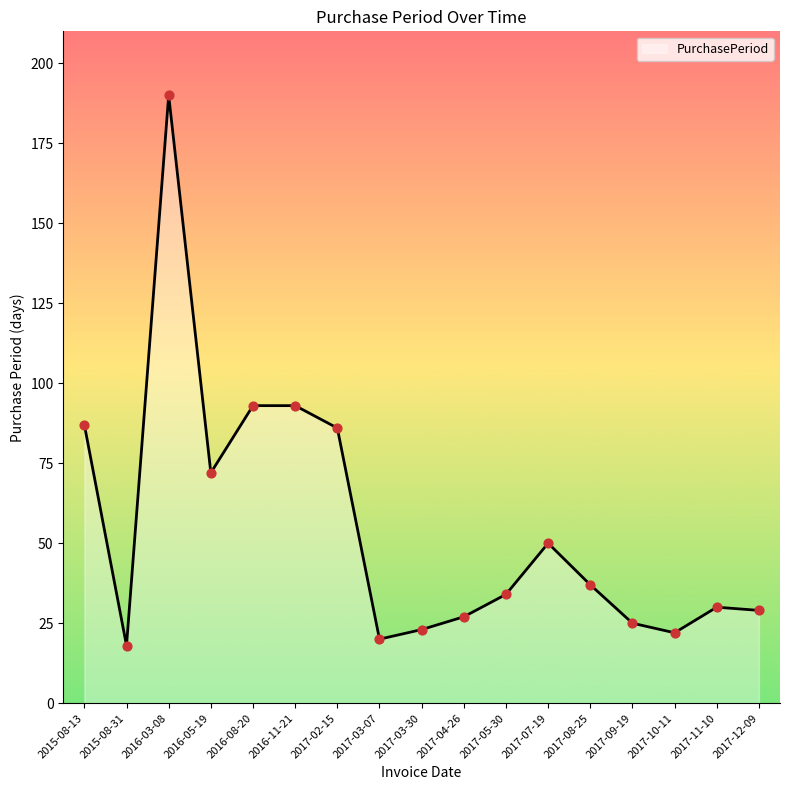

What is the ratio of the value at 2015-08-13 to the value at 2017-04-26?

3.2